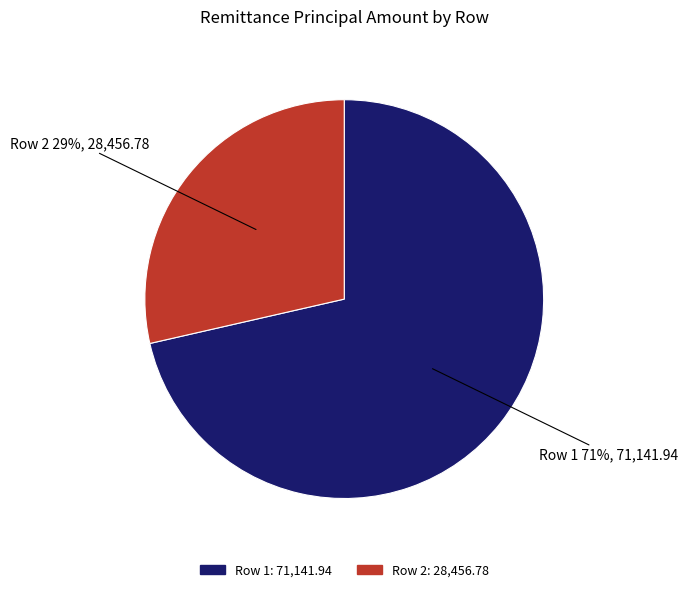

To the nearest percent, what is the average slice percentage?

50%